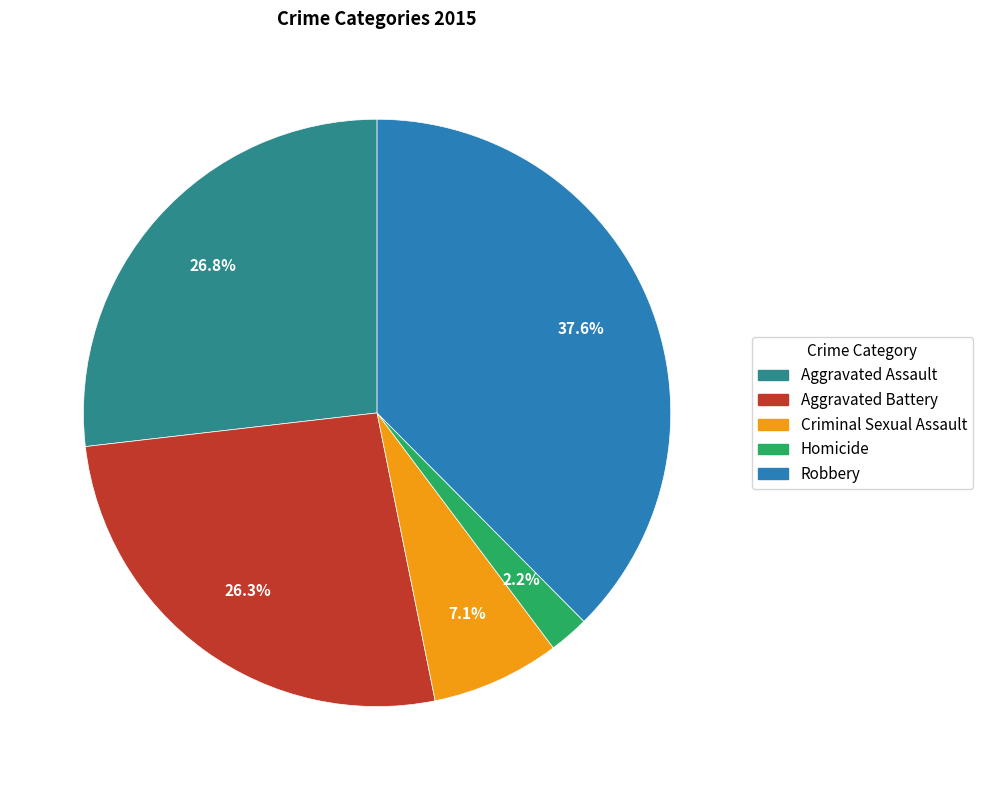

What is the largest slice in the pie chart?

Robbery